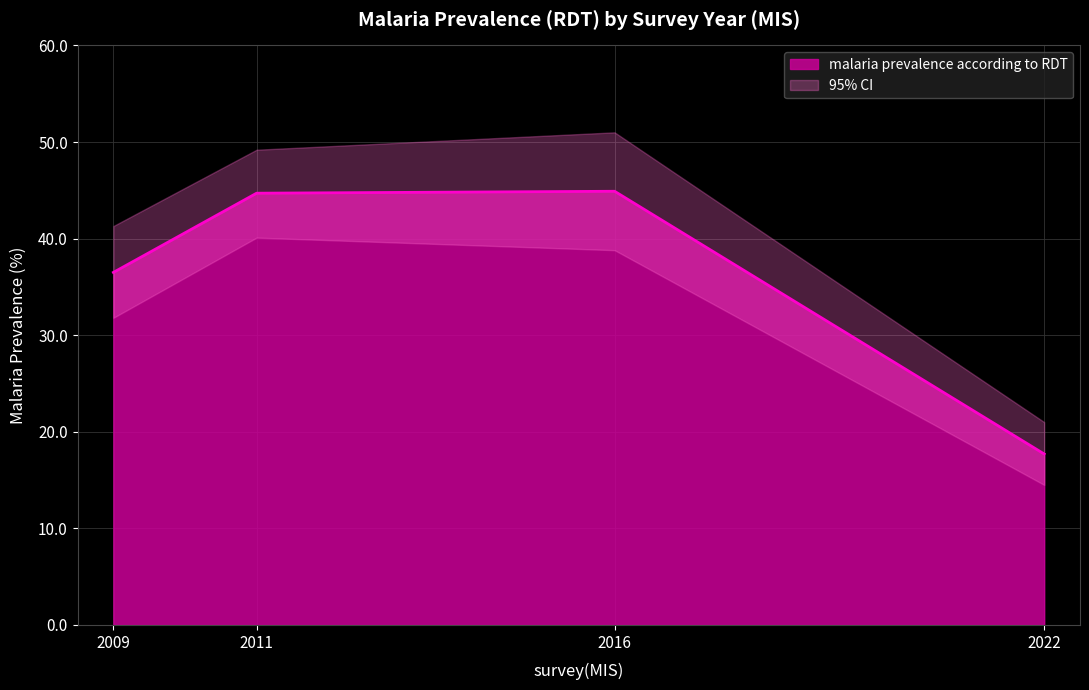

How many values in the malaria prevalence according to RDT series exceed 44?

2